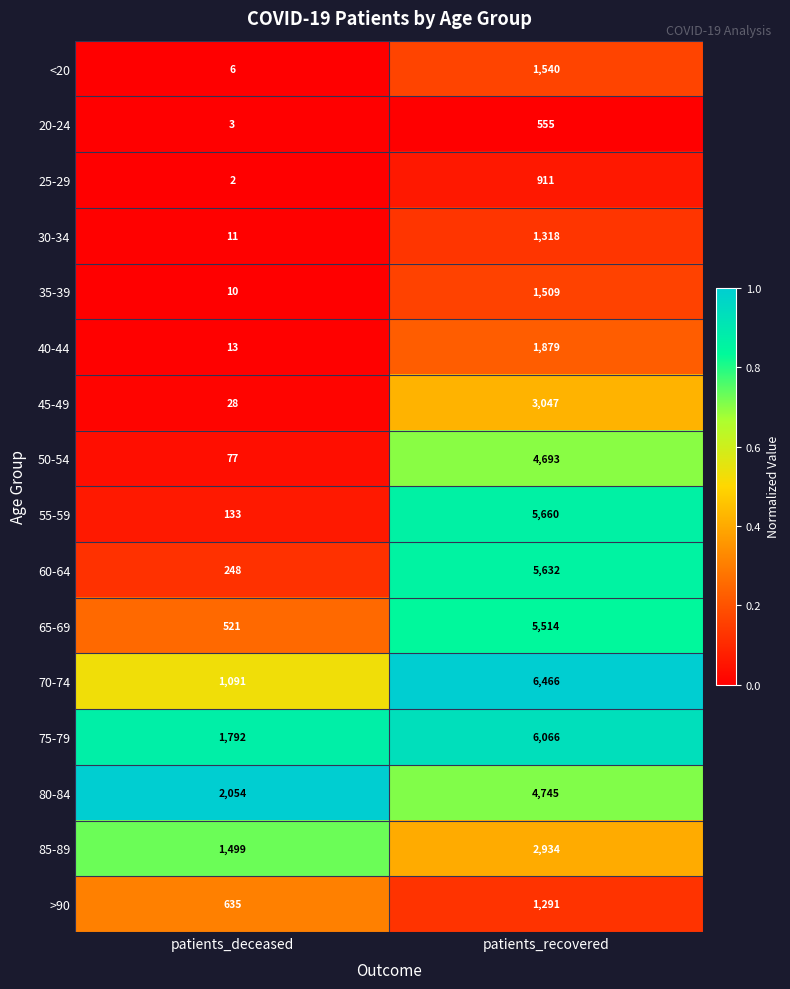

How many distinct data groups are displayed?

16